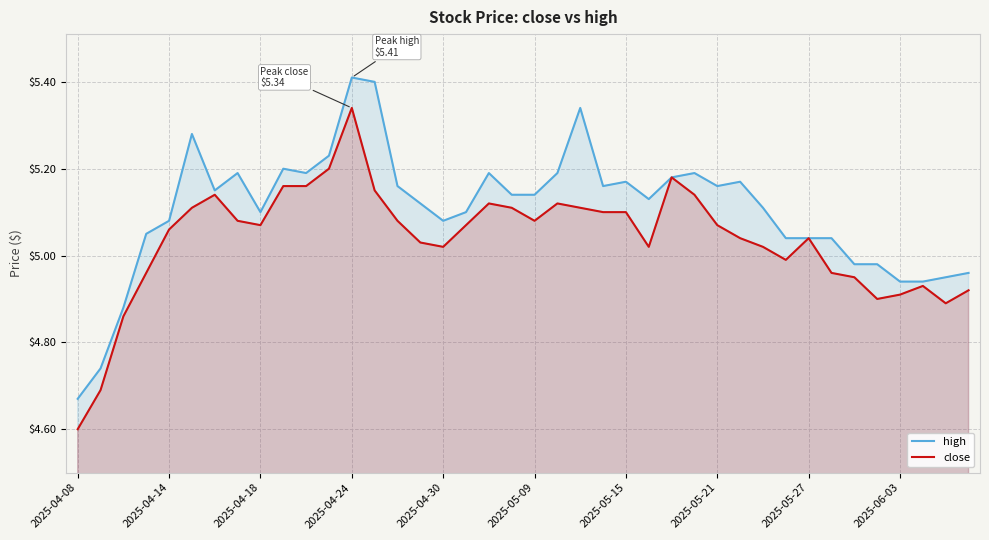

How many interior local peaks does the high series have?

9